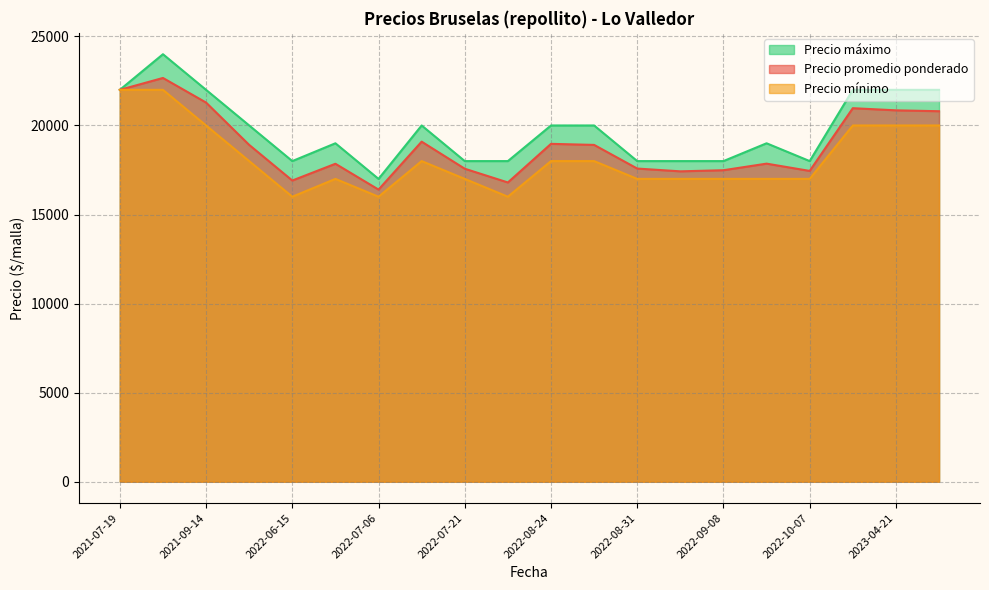

Where is Precio mínimo nearest to the value 19000?

2021-10-14